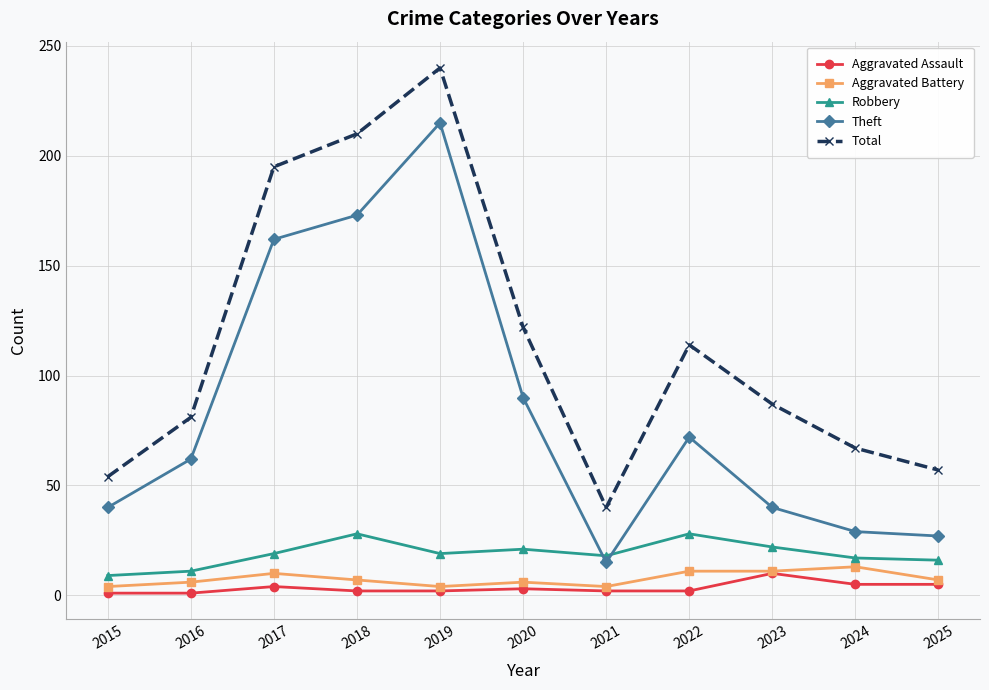

How many interior local valleys does the Total series have?

1